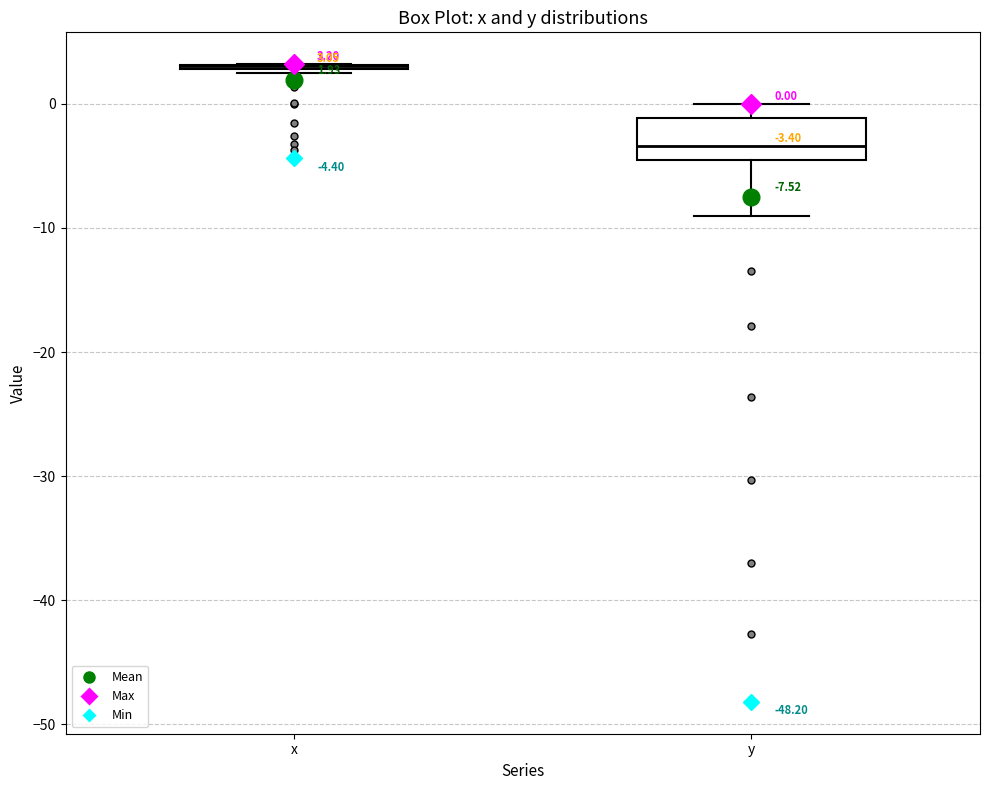

Comparing the boxes themselves (not the whiskers), which one is the tallest?

y